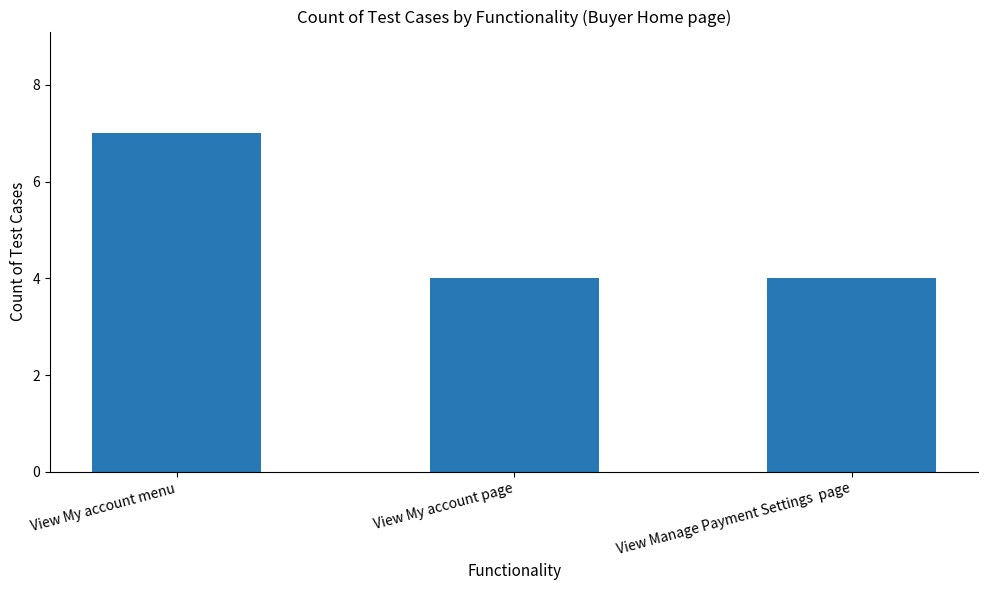

Reading left to right, what are all the values shown in this chart?

View My account menu=7	View My account page=4	View Manage Payment Settings  page=4